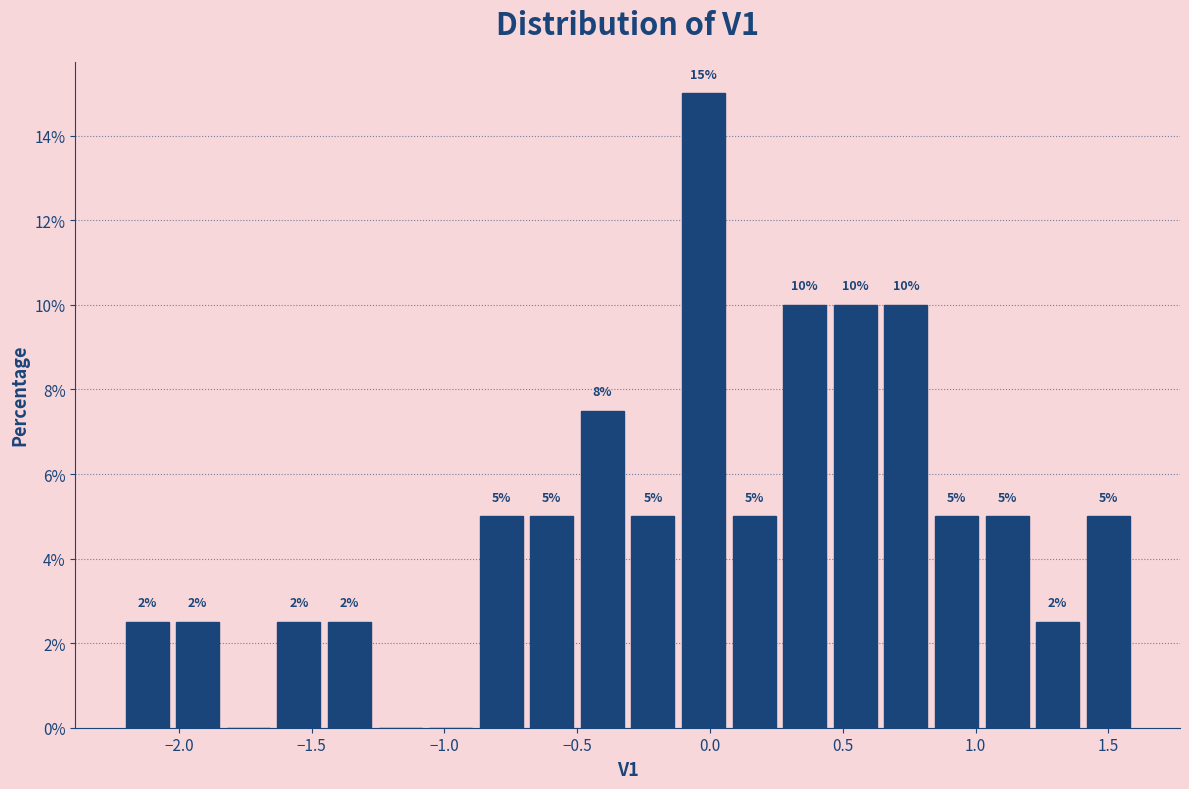

Around what value on the x-axis is the tallest bar? Give the approximate position of its centre, as read against the axis.

0.00